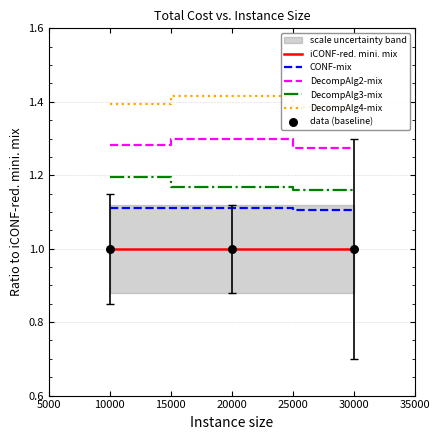

Is the value of DecompAlg2-mix at 20000 greater than the value of CONF-mix at 20000?

Yes